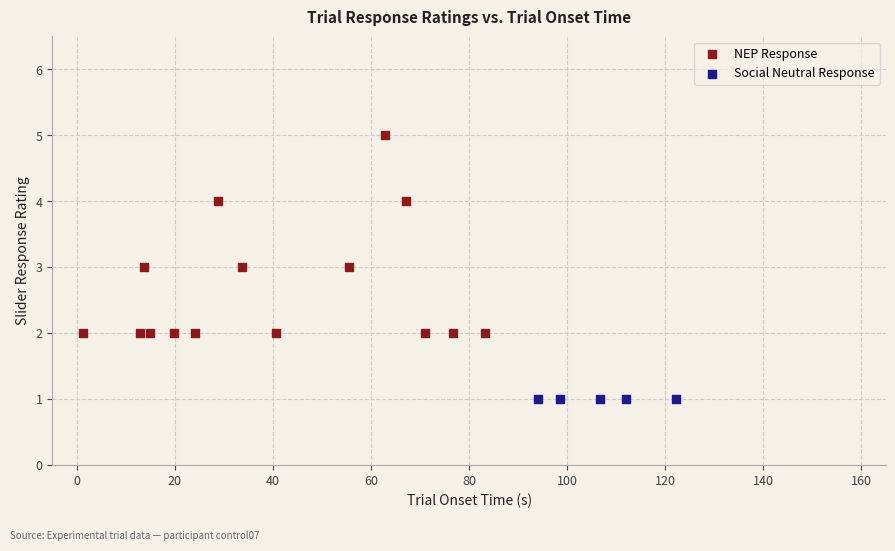

Which series contains the highest Y value?

NEP Response